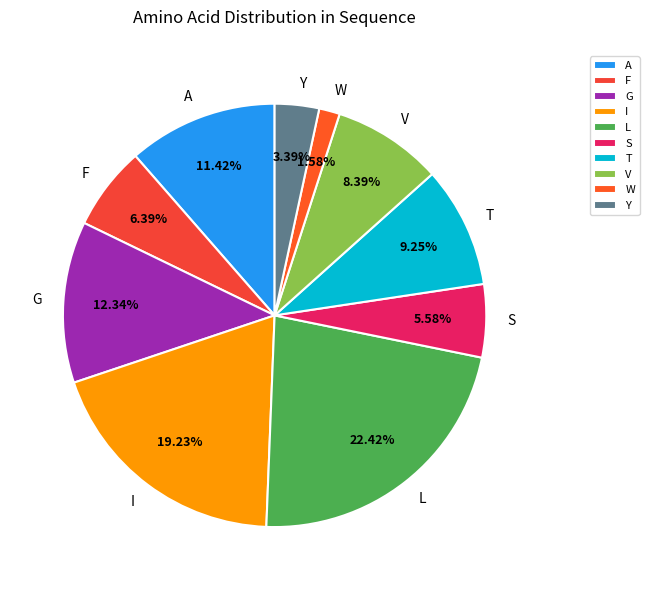

Is the sum of S and Y greater than half?

No